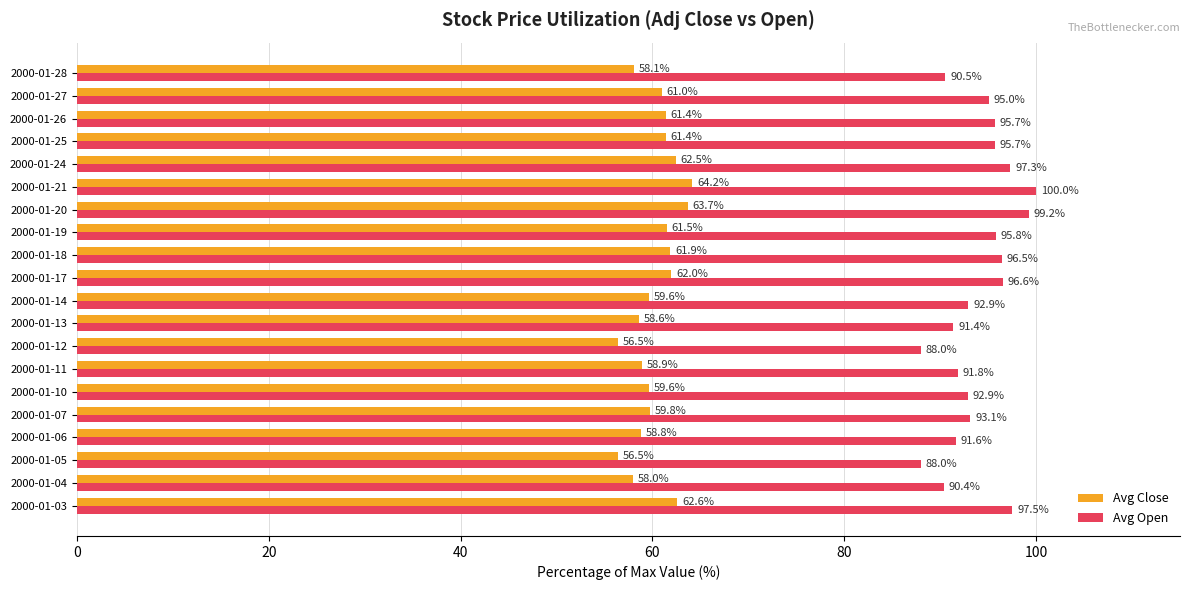

List the series in order of their peak value, lowest first.

Avg Close, Avg Open